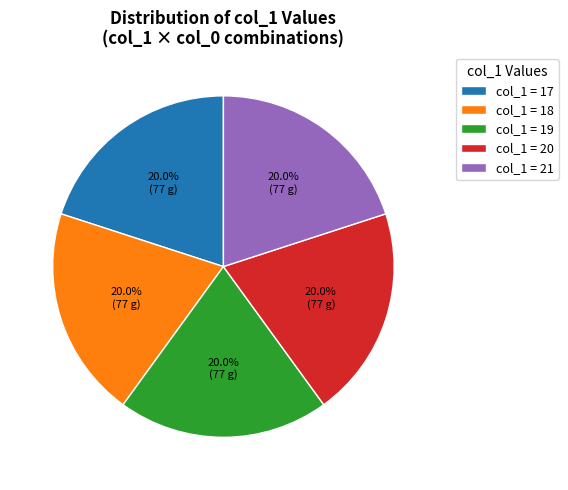

What is the ratio of the value at col_1 = 18 to the value at col_1 = 20?

1.0